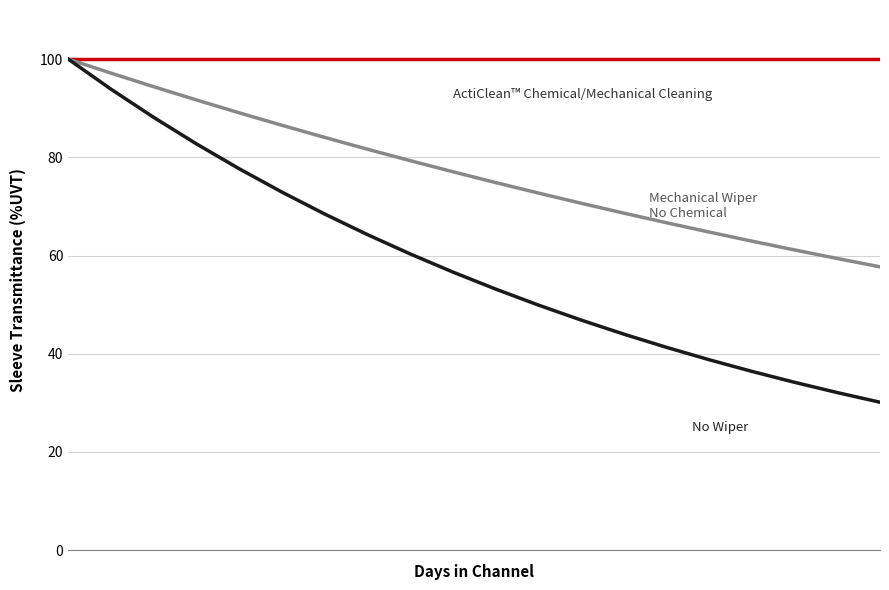

Count the number of categories in the chart.

20